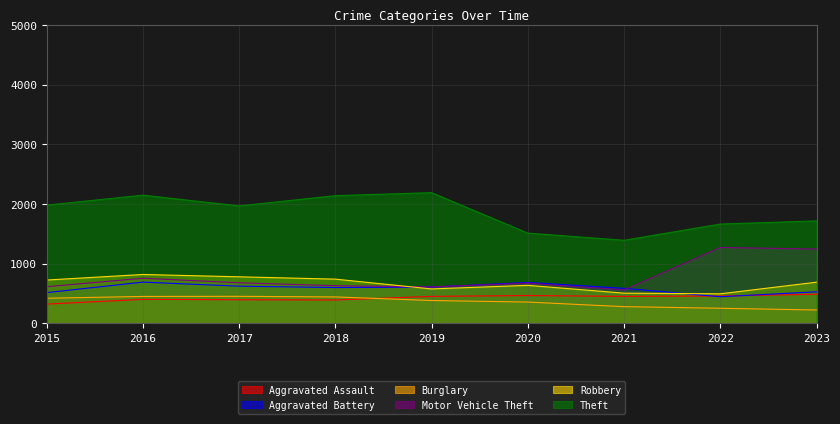

What is the highest value of the Motor Vehicle Theft series?

1272